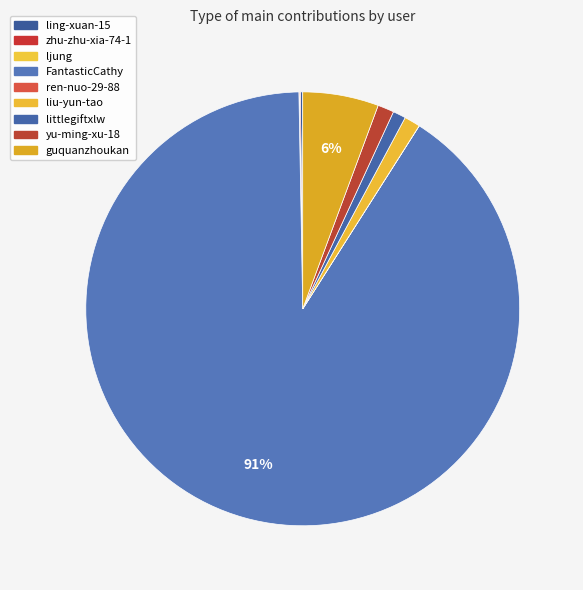

Combined, do zhu-zhu-xia-74-1 and yu-ming-xu-18 account for over 50%?

No